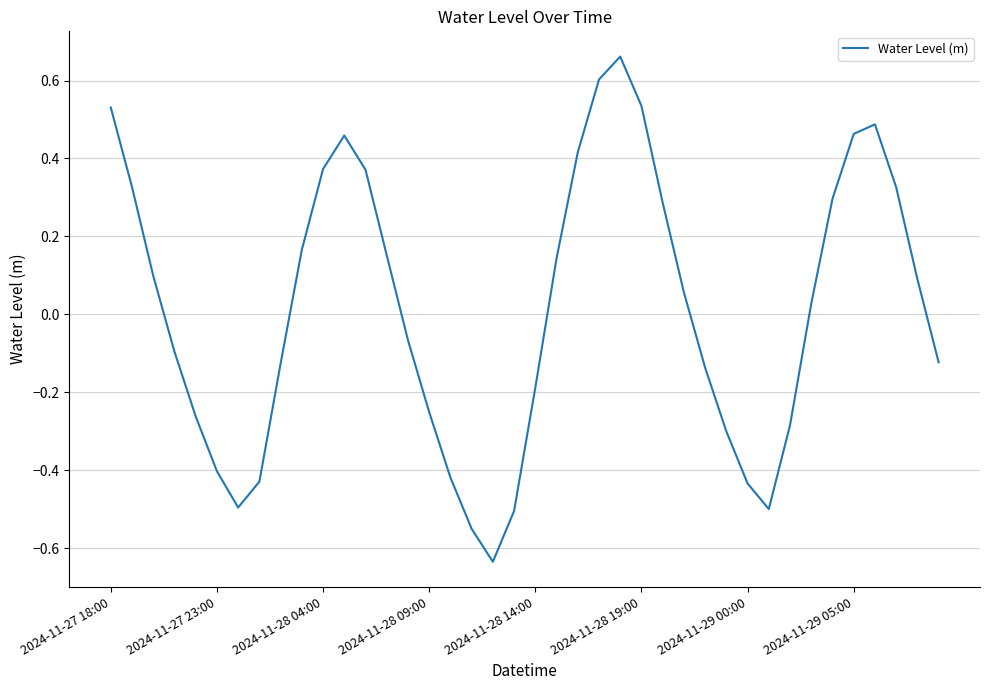

Where does the data first go above 0?

2024-11-27 18:00